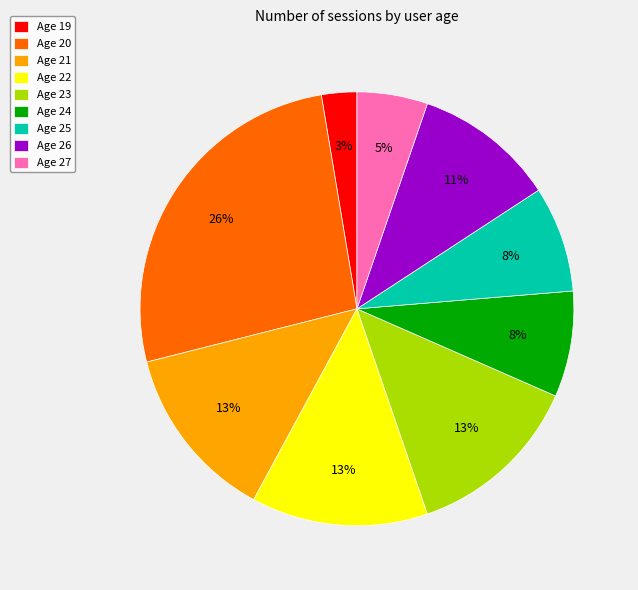

How many slices are in this pie chart?

9